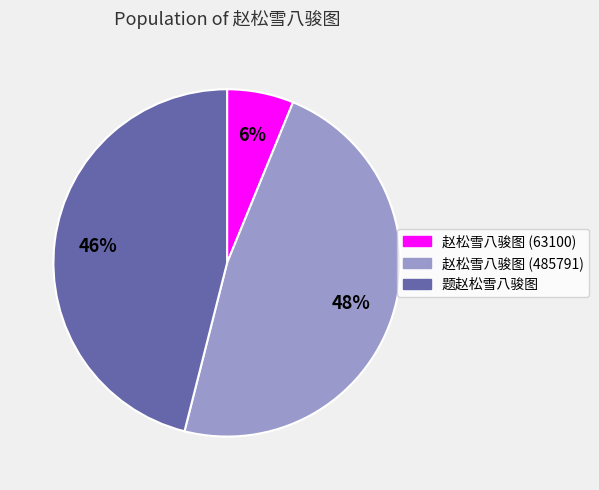

Which slice is the smallest?

赵松雪八骏图 (63100)